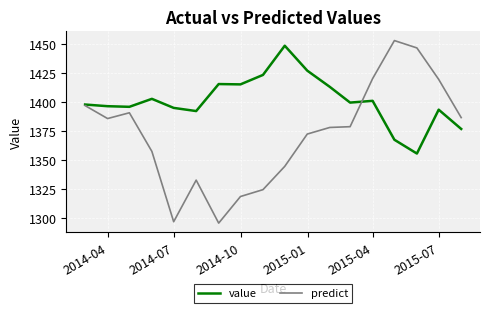

What is the minimum value for predict?

1295.6